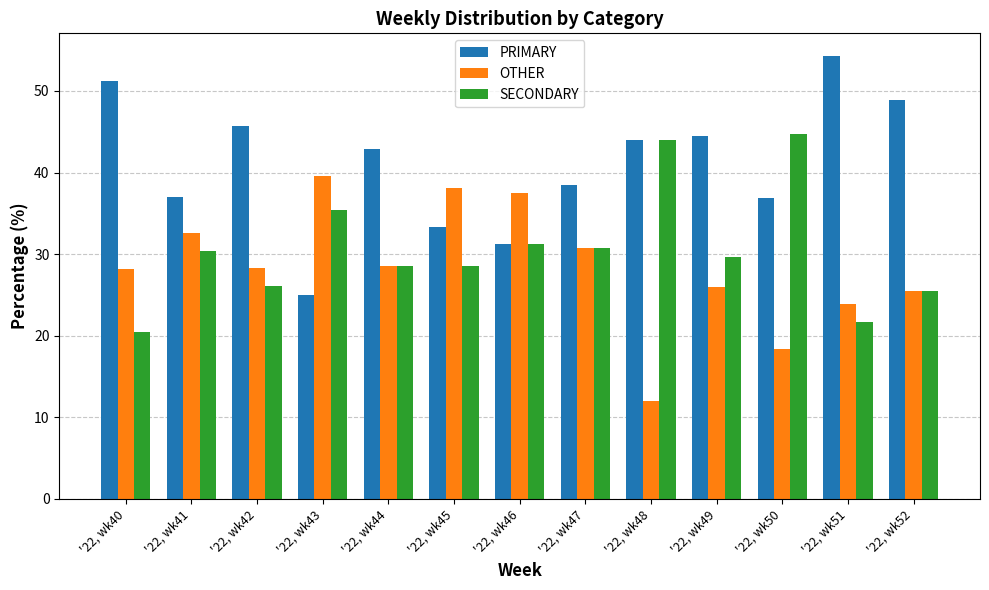

Read the SECONDARY value at '22, wk44.

28.6